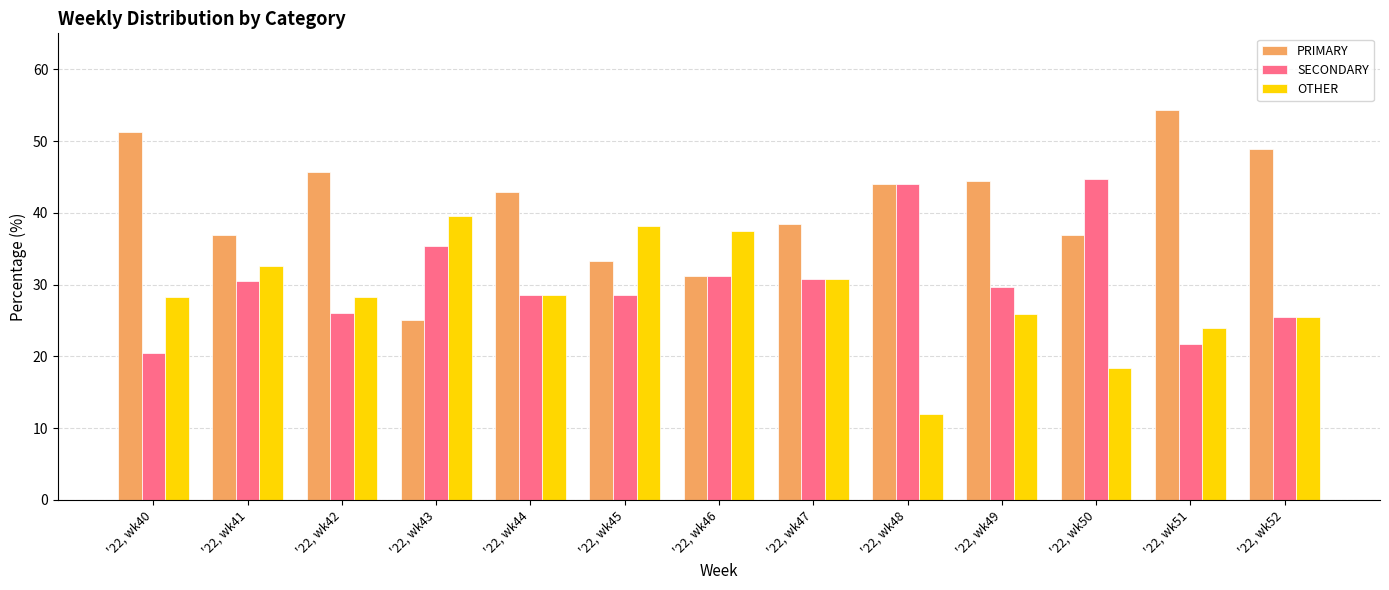

List the series in order of their peak value, highest first.

PRIMARY, SECONDARY, OTHER